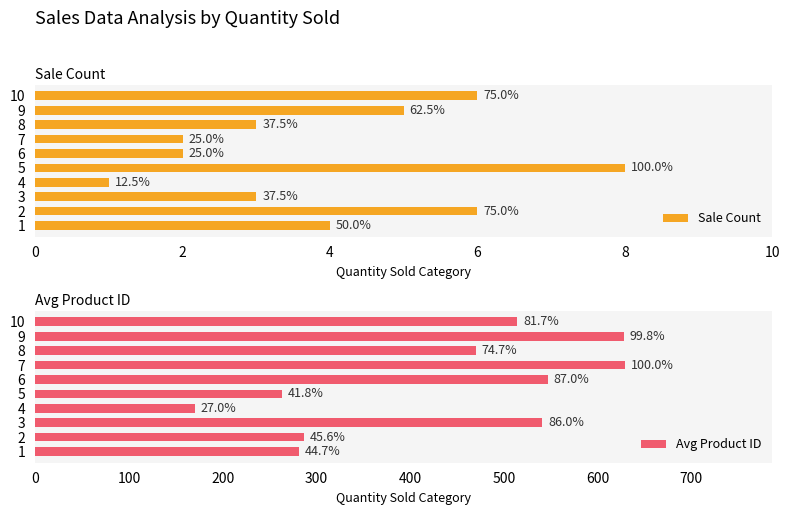

True or false: Avg Product ID has a value of 679 at 10.

False